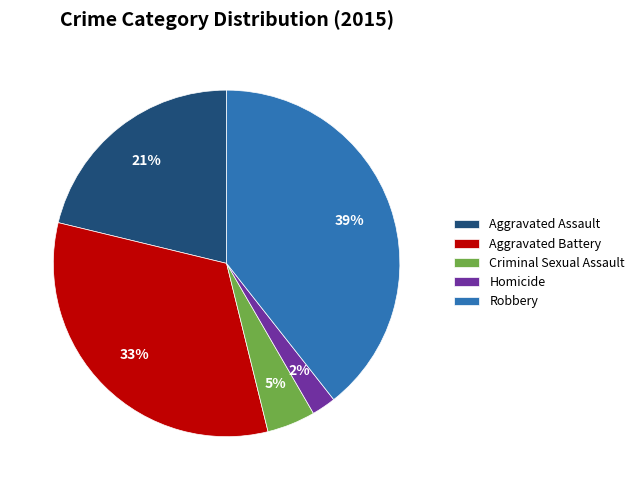

Is it true that Aggravated Assault is 21% of the pie?

True